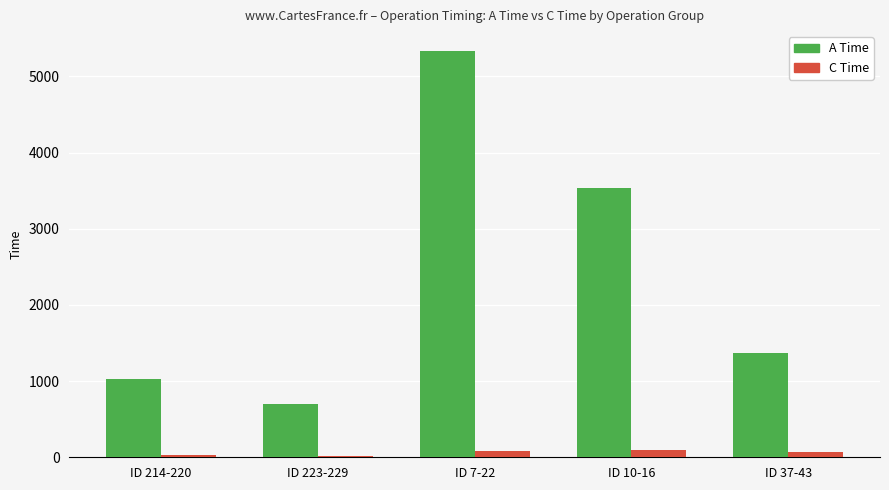

At which label is A Time closest to 3011?

ID 10-16